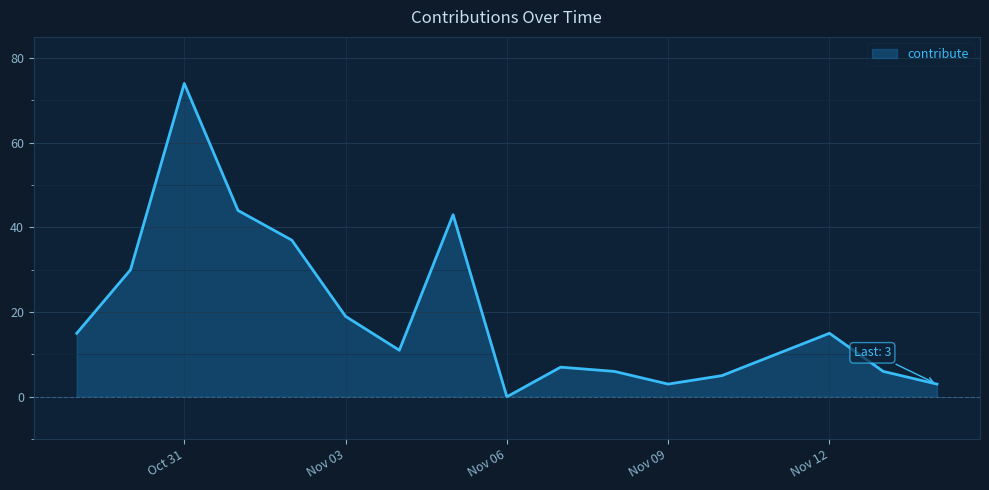

What is the average value?

19